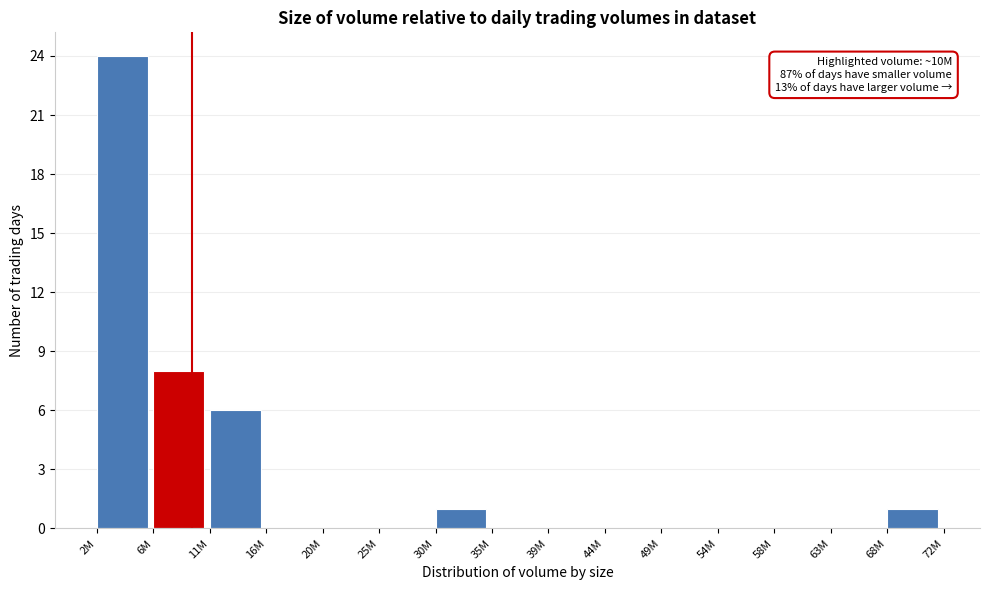

Reading left to right, what are all the values shown in this chart?

2M=24	6M=8	11M=6	16M=0	20M=0	25M=0	30M=1	35M=0	39M=0	44M=0	49M=0	54M=0	58M=0	63M=0	68M=1